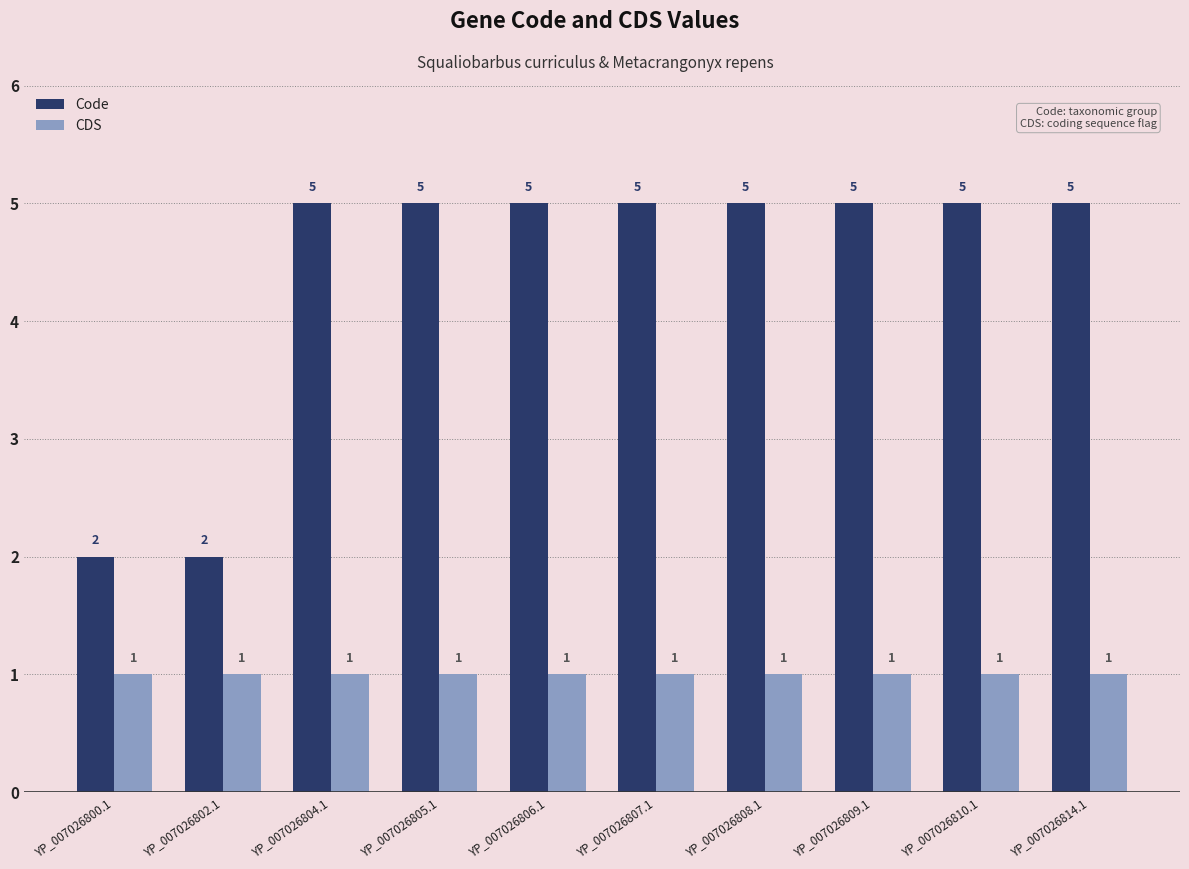

Which series has the largest range (max minus min)?

Code